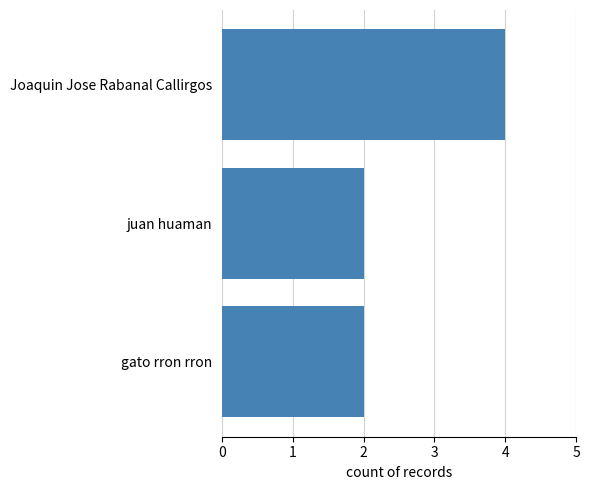

What is the change in value from gato rron rron to Joaquin Jose Rabanal Callirgos?

+2